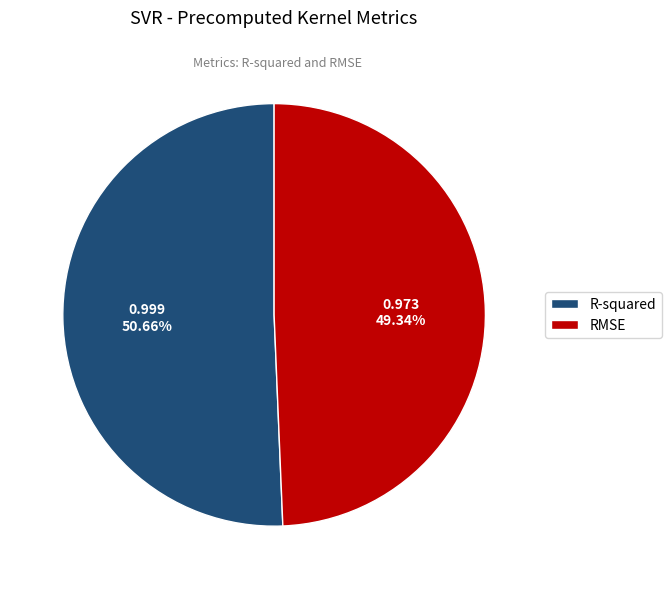

Between RMSE and R-squared, which is larger?

R-squared